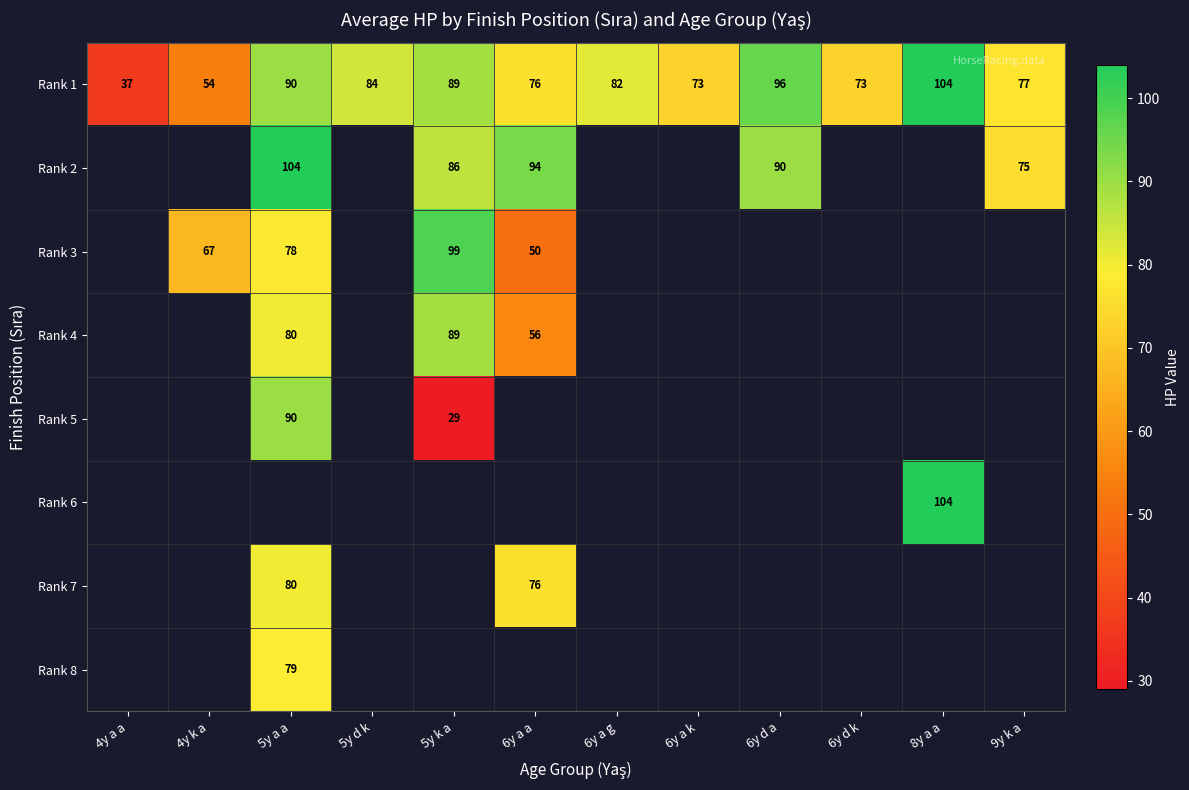

True or false: Rank 3 has a value of 20 at 6y a a.

False